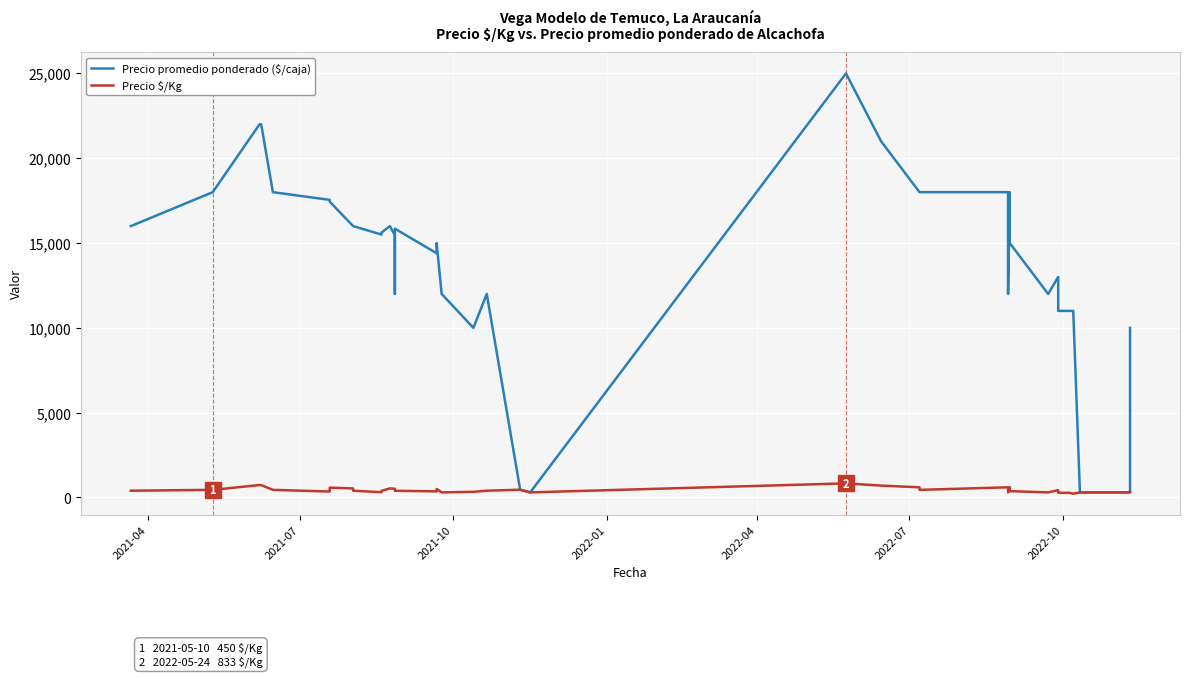

What is the value of the Precio $/Kg point at the 15th from the left?

396